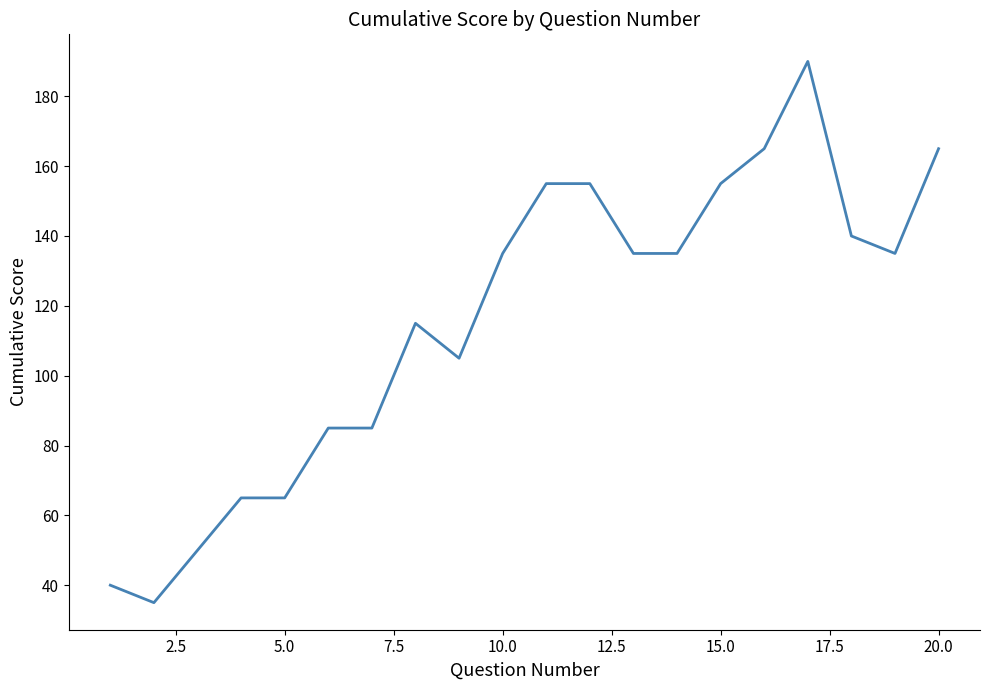

Count the number of data series in this chart.

1